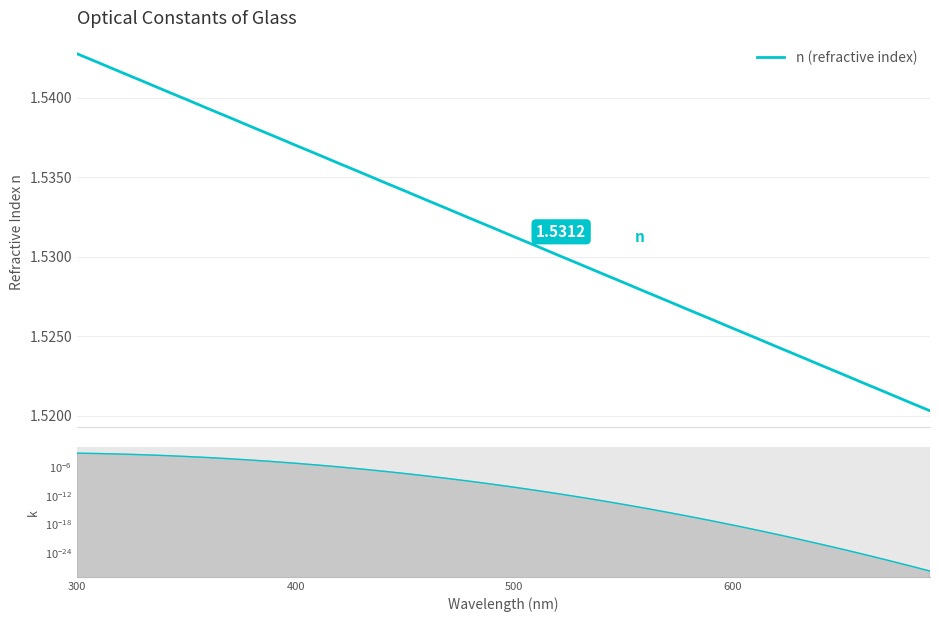

What is the sum of all n (refractive index) values?

61.3